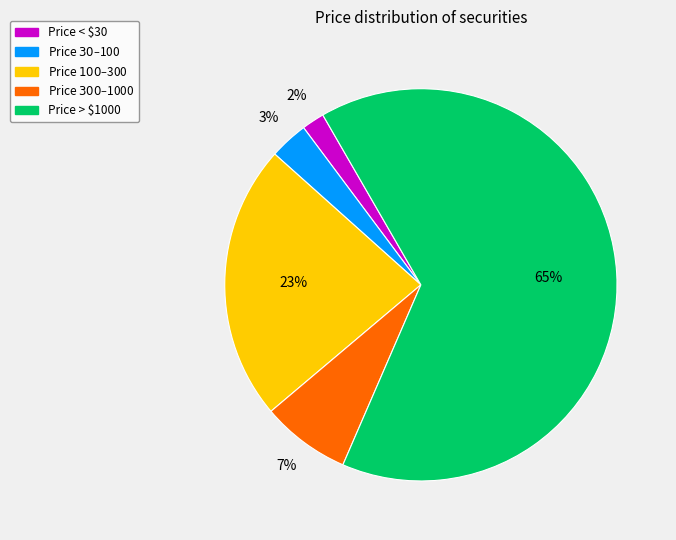

To the nearest percent, what is the average slice percentage?

20%